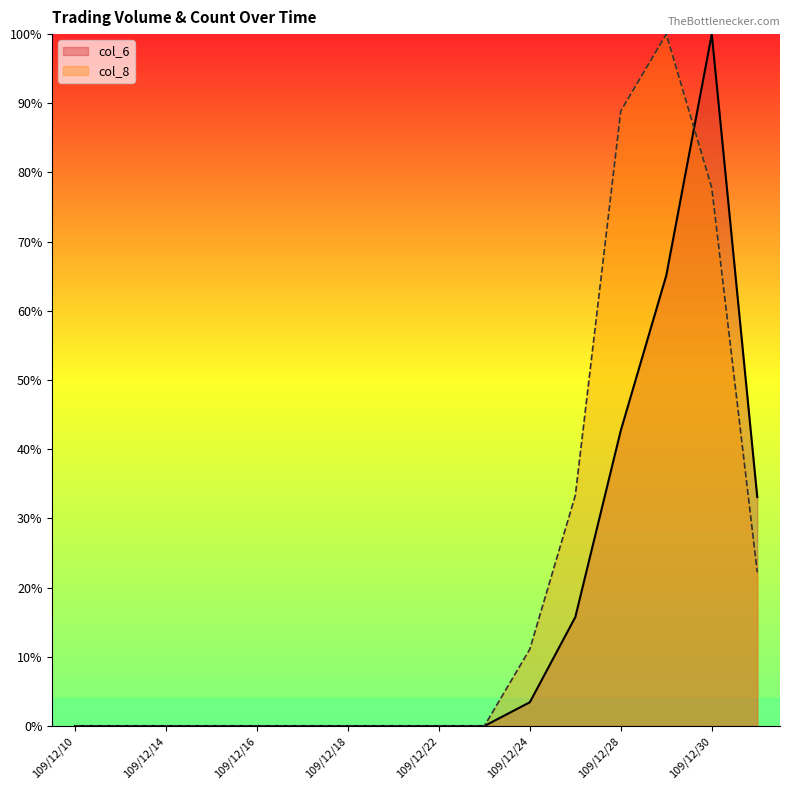

Reading left to right, extract all data points from this chart.

col_6: 0.0	0.0	0.0	0.0	0.0	0.0	0.0	0.0	0.0	0.0	3.4	15.7	42.7	65.1	100.0	33.1
col_8: 0.0	0.0	0.0	0.0	0.0	0.0	0.0	0.0	0.0	0.0	11.1	33.3	88.9	100.0	77.8	22.2